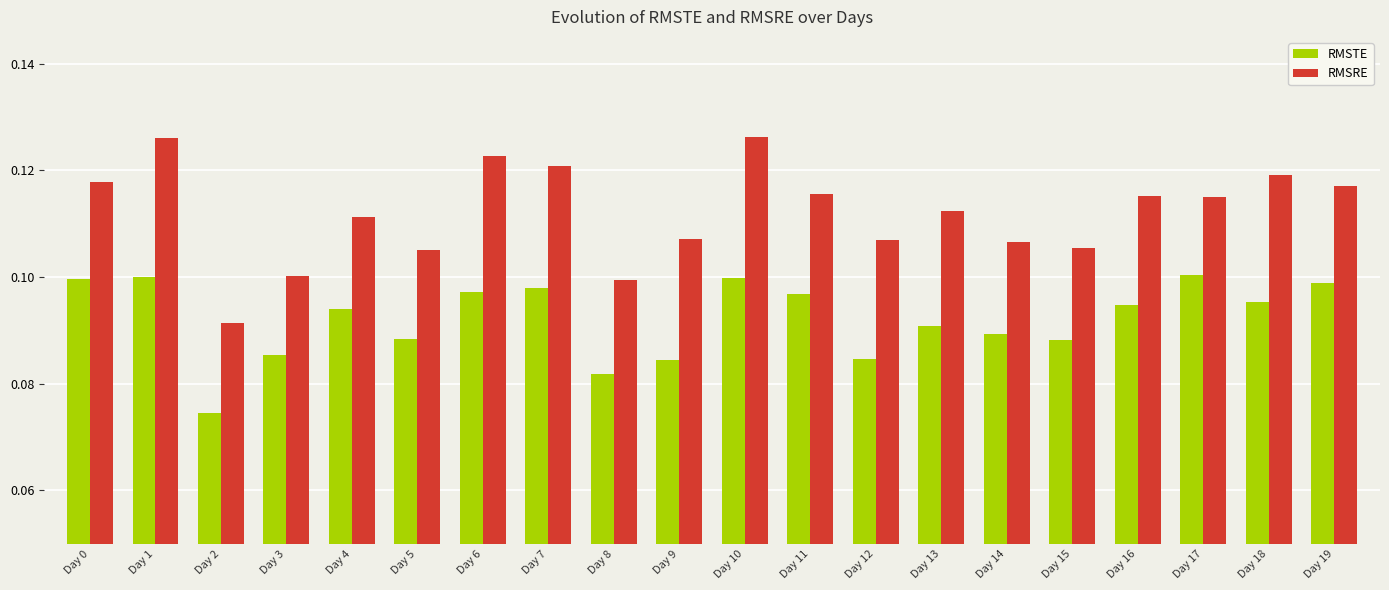

At how many categories does at least one series exceed 0?

20